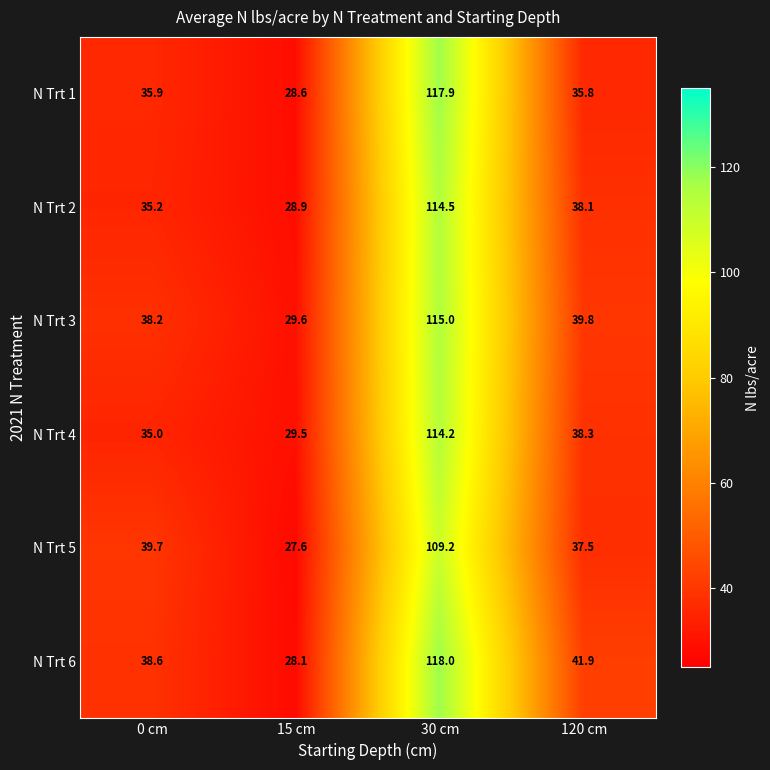

What is the minimum value shown in the chart?

27.6